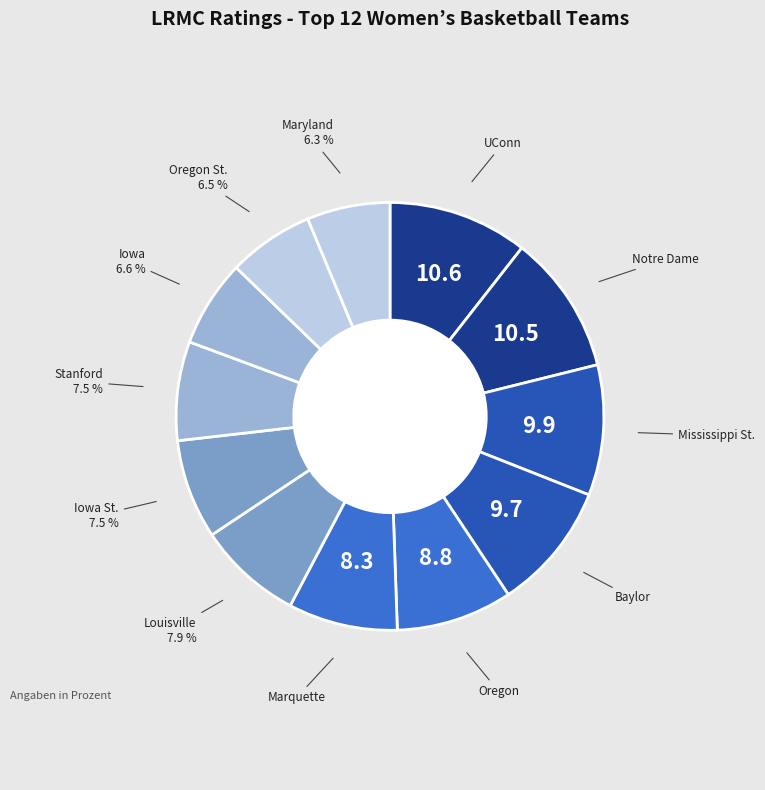

To the nearest percent, what is the average slice percentage?

8%